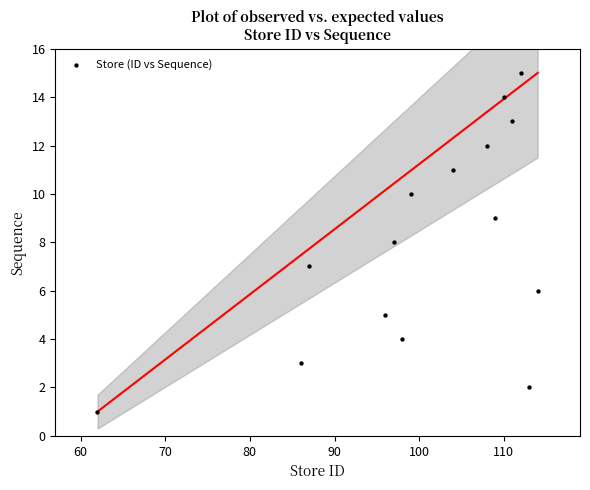

What is the range of Y values (max minus min)?

14